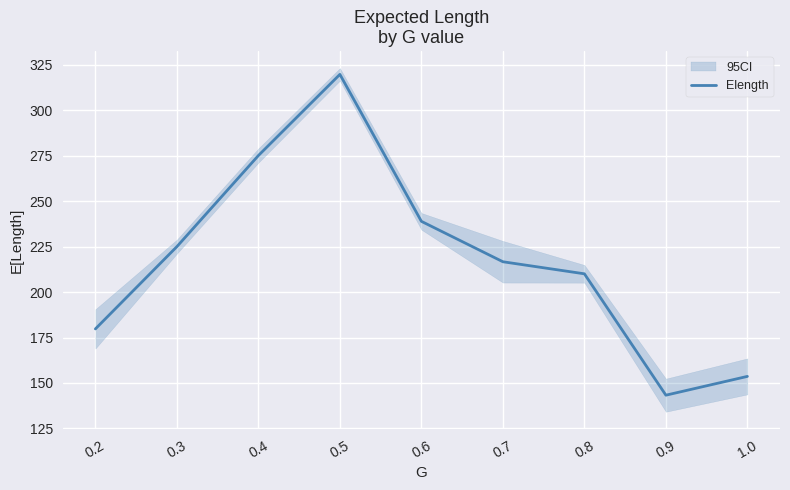

What is the sum of all values?

1962.2